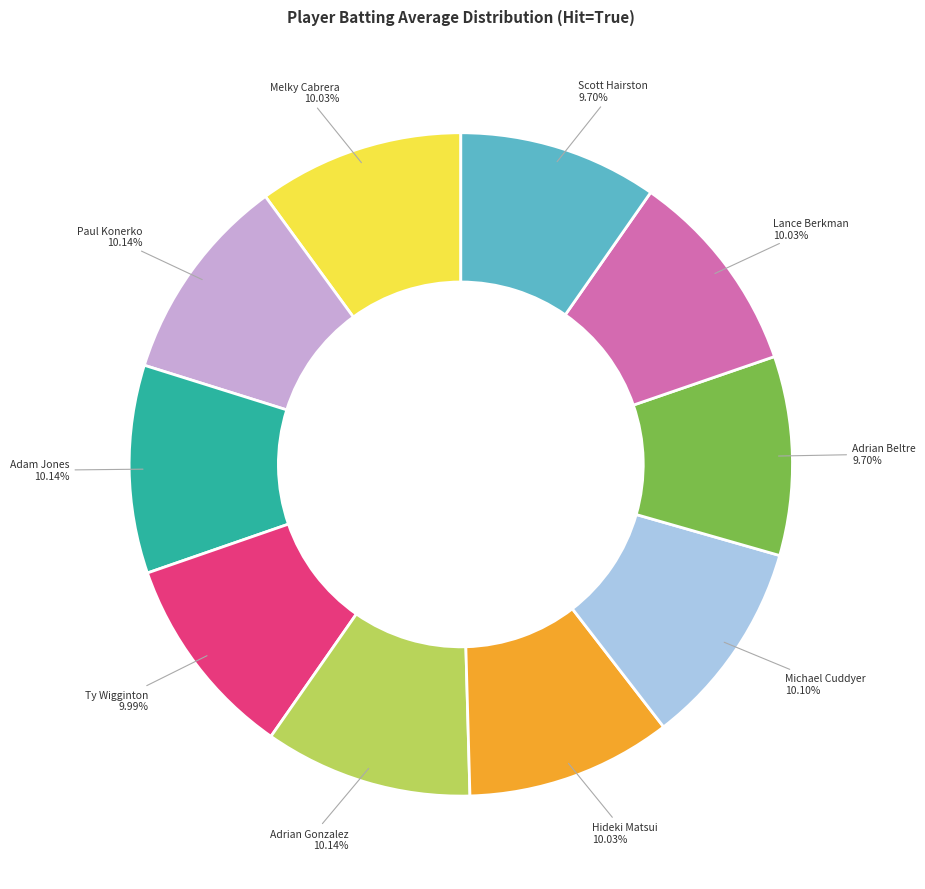

True or false: Adam Jones accounts for 16% of the total.

False